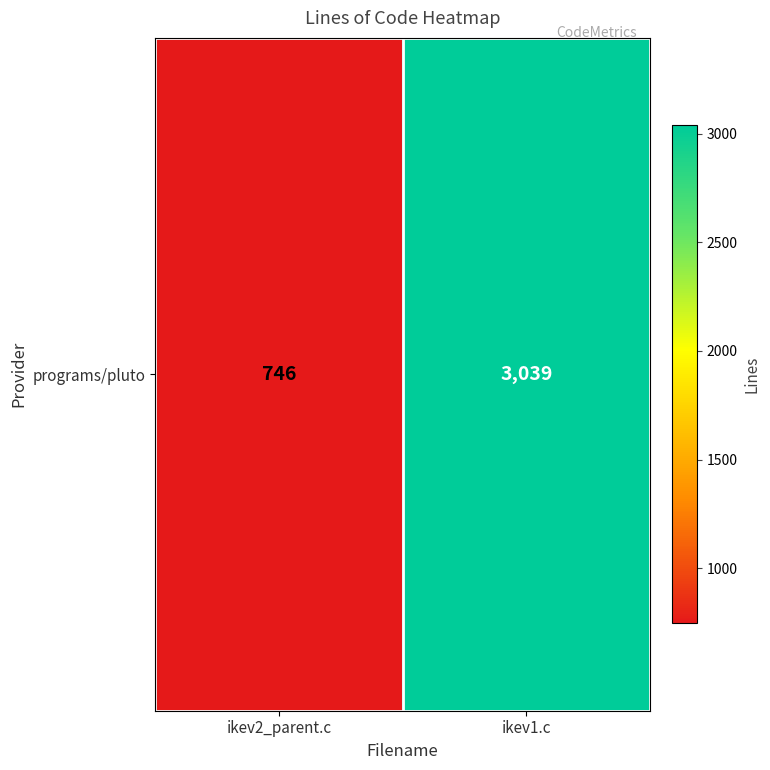

Rank the categories by value from lowest to highest.

ikev2_parent.c, ikev1.c